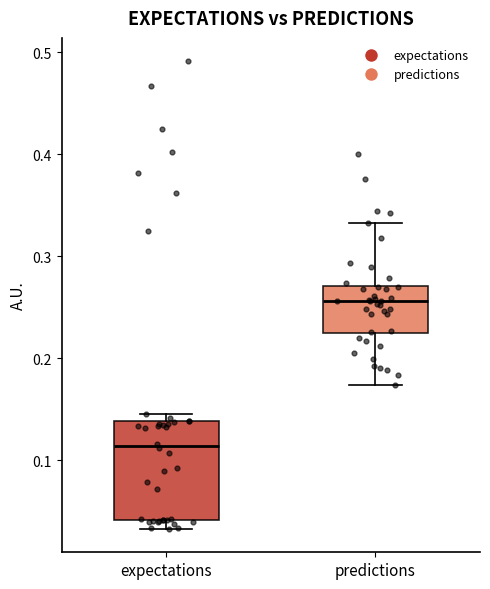

Reading left to right, read every box against the y-axis: the position of its median line, the range the box covers, and the ends of its whiskers. The values are not printed on the chart, so give them approximately, as read against the axis.

expectations: median 0.11, box 0.04 to 0.14, whiskers 0.03 to 0.15
predictions: median 0.26, box 0.22 to 0.27, whiskers 0.17 to 0.33